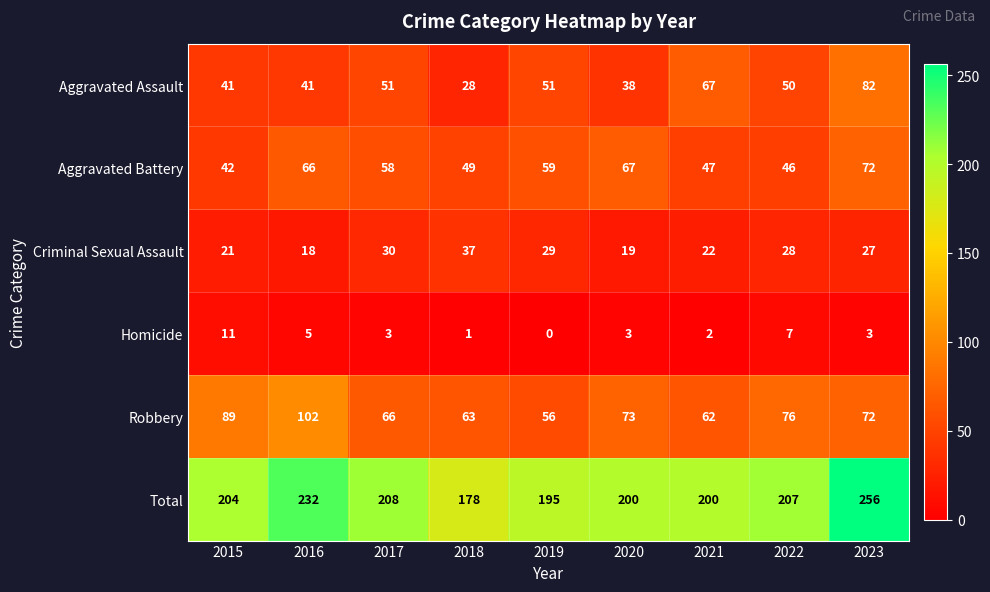

At how many categories does at least one series exceed 189?

8